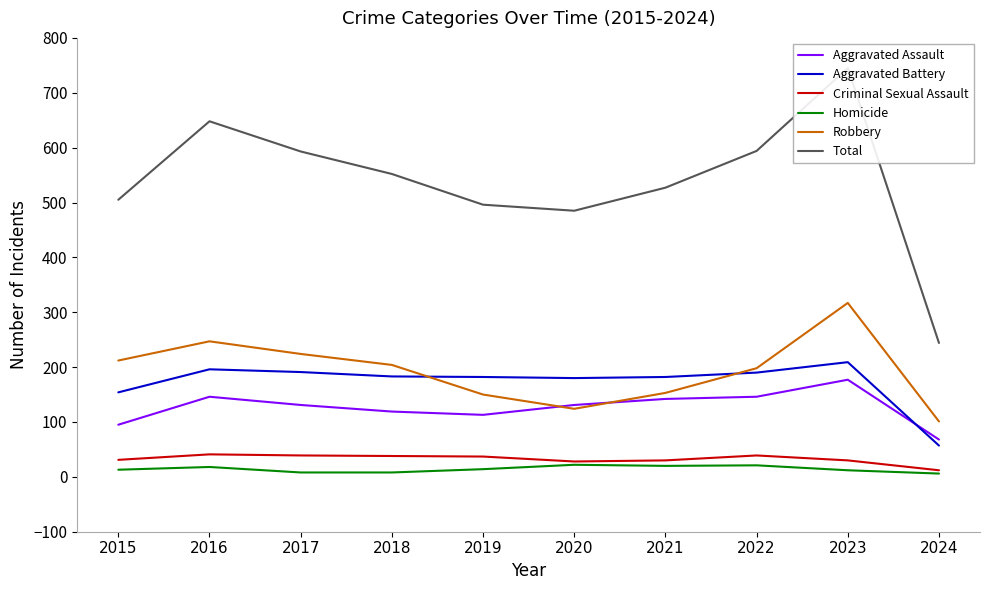

Rank the series by their maximum value, from highest to lowest.

Total, Robbery, Aggravated Battery, Aggravated Assault, Criminal Sexual Assault, Homicide